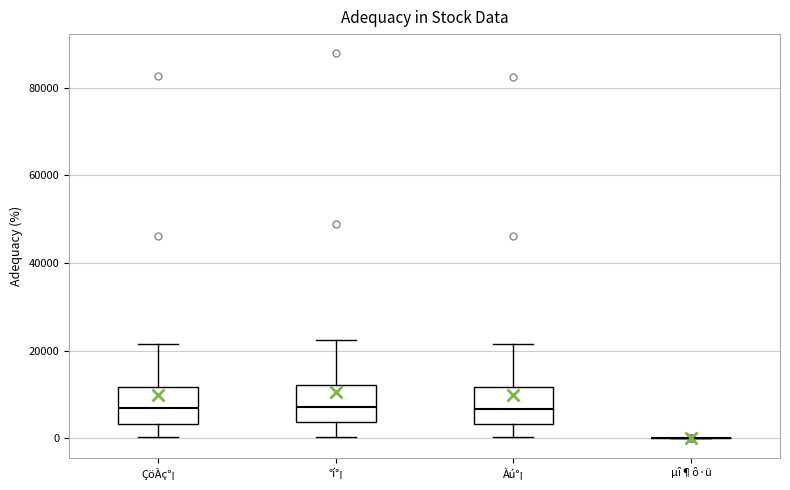

Reading left to right, read every box against the y-axis: the position of its median line, the range the box covers, and the ends of its whiskers. The values are not printed on the chart, so give them approximately, as read against the axis.

ÇöÀç°¡: median 6000, box 4000 to 12000, whiskers 0 to 22000
°í°¡: median 8000, box 4000 to 12000, whiskers 0 to 22000
Àú°¡: median 6000, box 4000 to 12000, whiskers 0 to 22000
µî¶ô·ü: box collapsed to a line at 0, whiskers 0 to 0